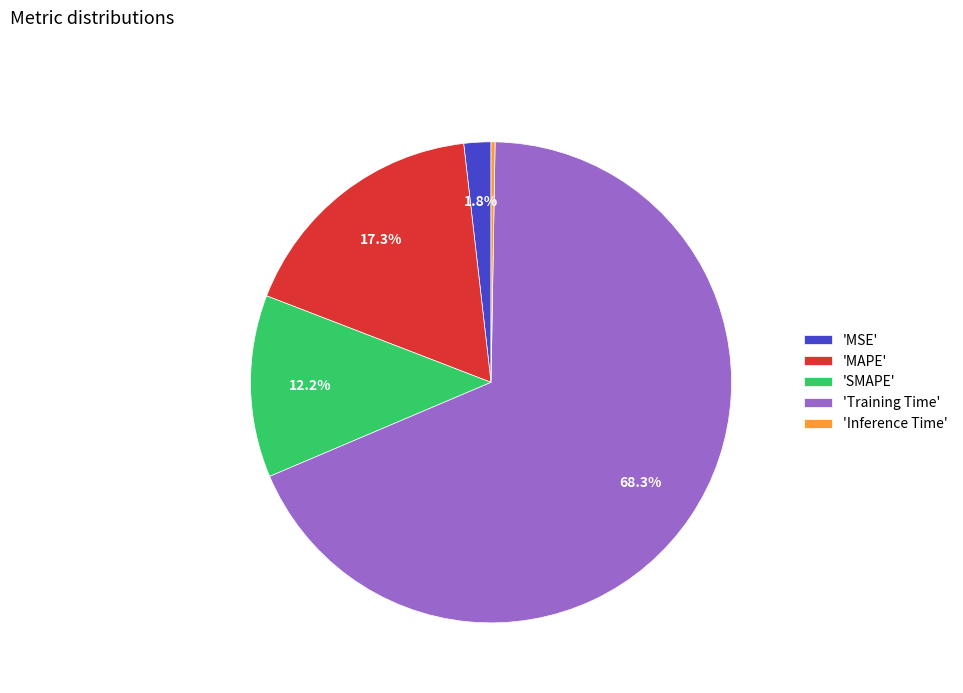

Does 'SMAPE' account for over 50% of the chart?

No